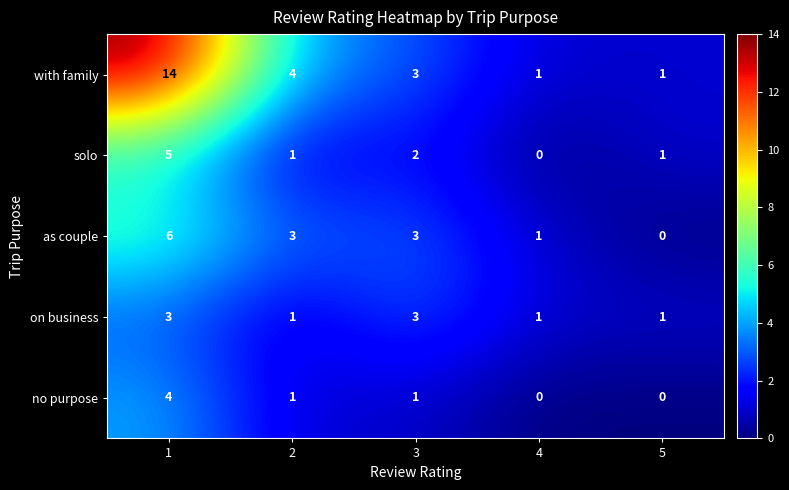

What is the sum of the on business values at 2 and 1?

4